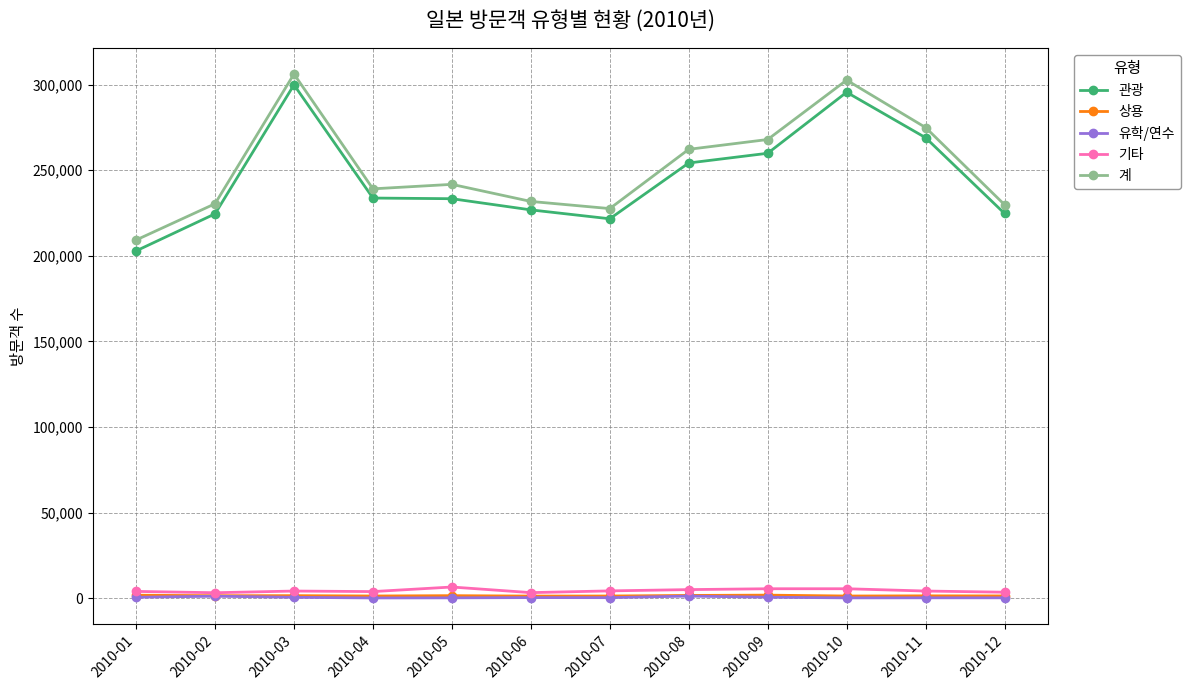

Where does the 기타 series first go above 4188?

2010-05